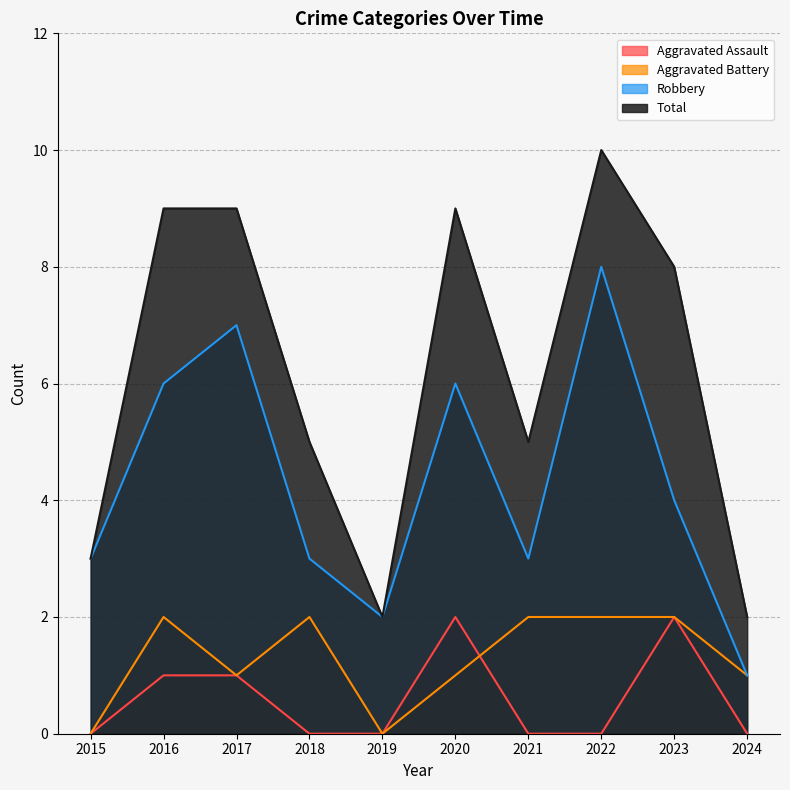

Which label corresponds to the smallest value in the chart?

2015